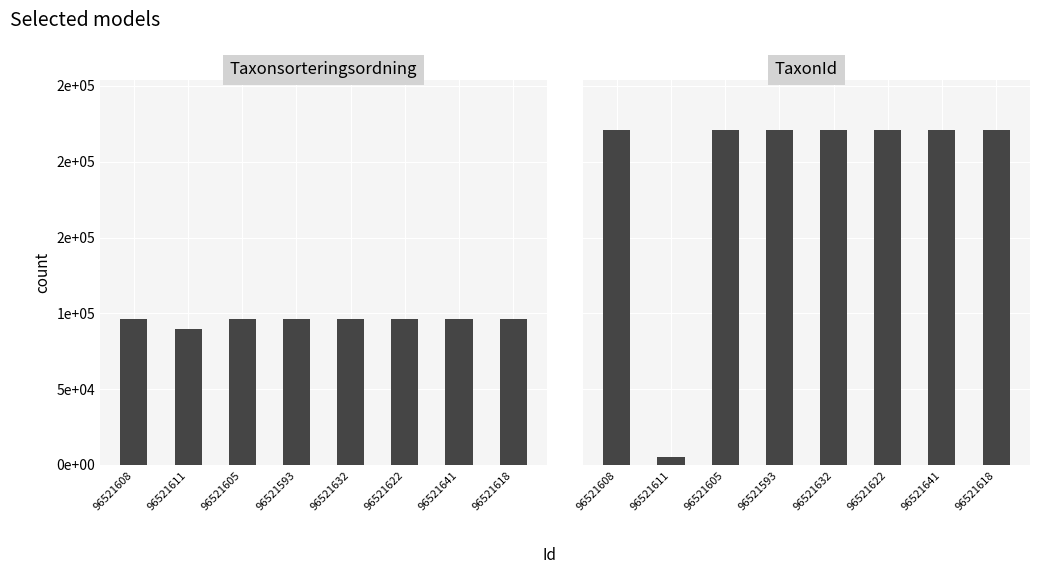

Is it true that TaxonId equals 220787 at 96521632?

True